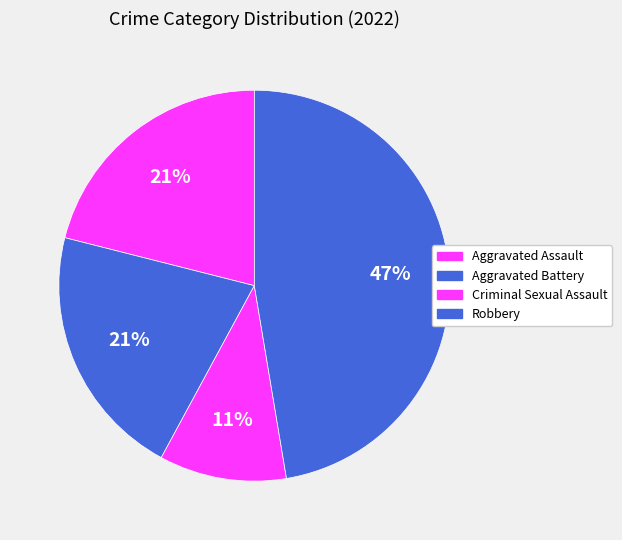

Does Robbery represent more than half of the total?

No